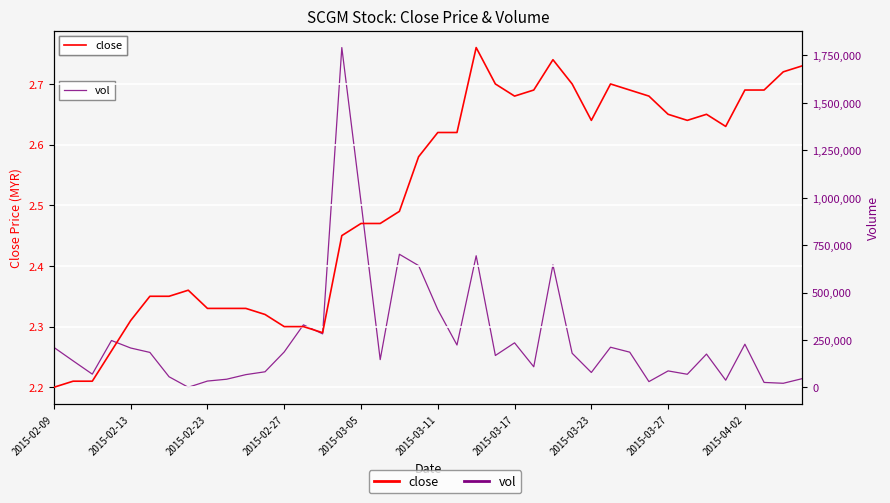

Reading left to right, transcribe all the data shown in this chart.

close: 2.2	2.2	2.2	2.3	2.3	2.4	2.4	2.4	2.3	2.3	2.3	2.3	2.3	2.3	2.3	2.5	2.5	2.5	2.5	2.6	2.6	2.6	2.8	2.7	2.7	2.7	2.7	2.7	2.6	2.7	2.7	2.7	2.6	2.6	2.6	2.6	2.7	2.7	2.7	2.7
vol: 211300.0	140400.0	70400.0	247600.0	208100.0	184900.0	56500.0	1200.0	33900.0	43600.0	67800.0	82800.0	187400.0	330200.0	282600.0	1791500.0	977300.0	146900.0	702200.0	642500.0	410400.0	224000.0	694300.0	168700.0	235400.0	109200.0	646100.0	180500.0	79200.0	212200.0	186200.0	31000.0	87400.0	69700.0	176100.0	38500.0	228100.0	26700.0	22200.0	47000.0